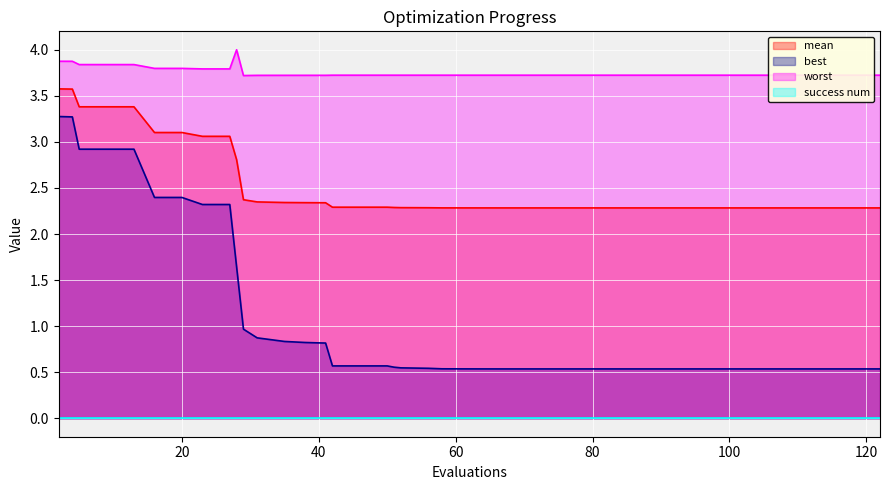

Which series has the largest total across all categories?

worst